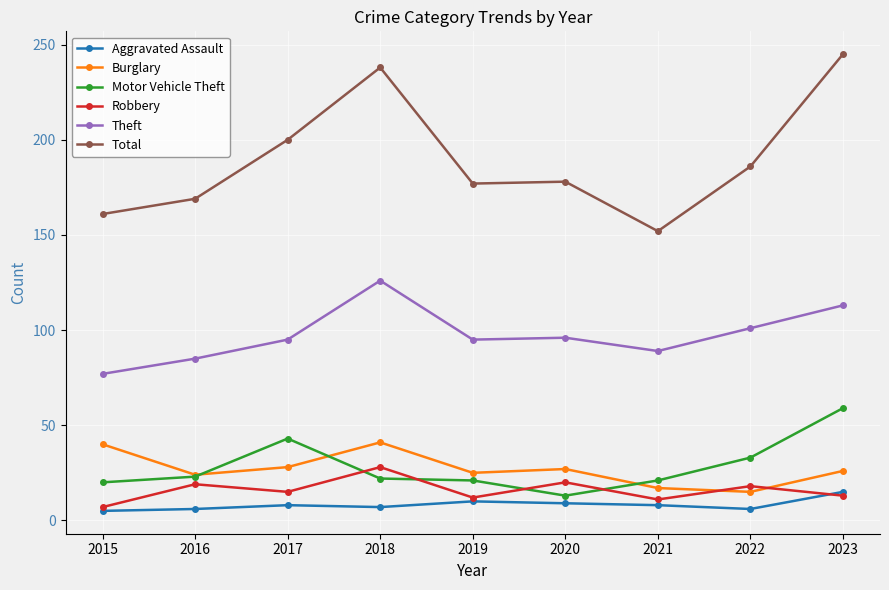

Which series ends up on top after the final intersection of Robbery and Motor Vehicle Theft?

Motor Vehicle Theft